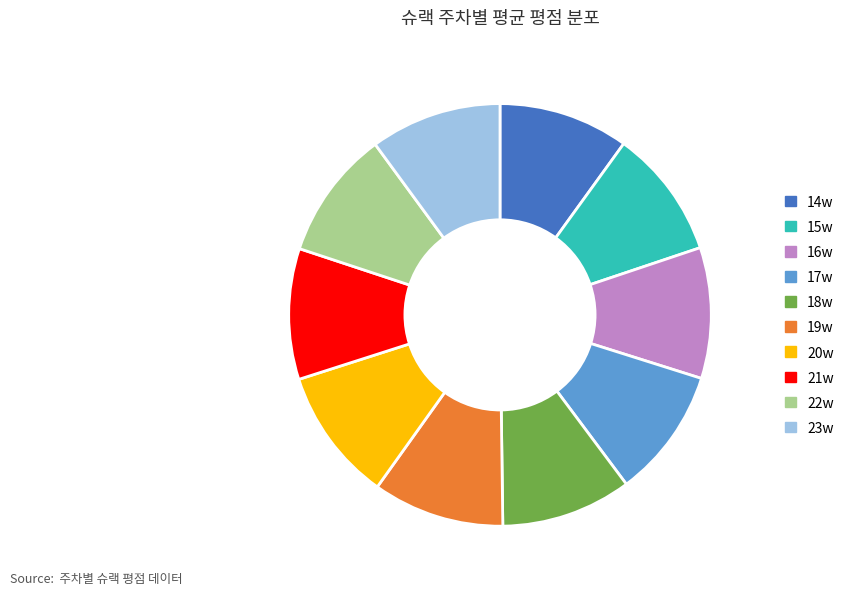

How many segments does this pie chart have?

10